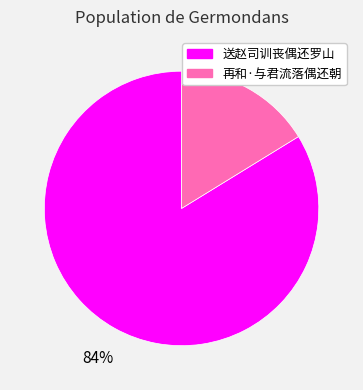

What is the majority slice?

送赵司训丧偶还罗山